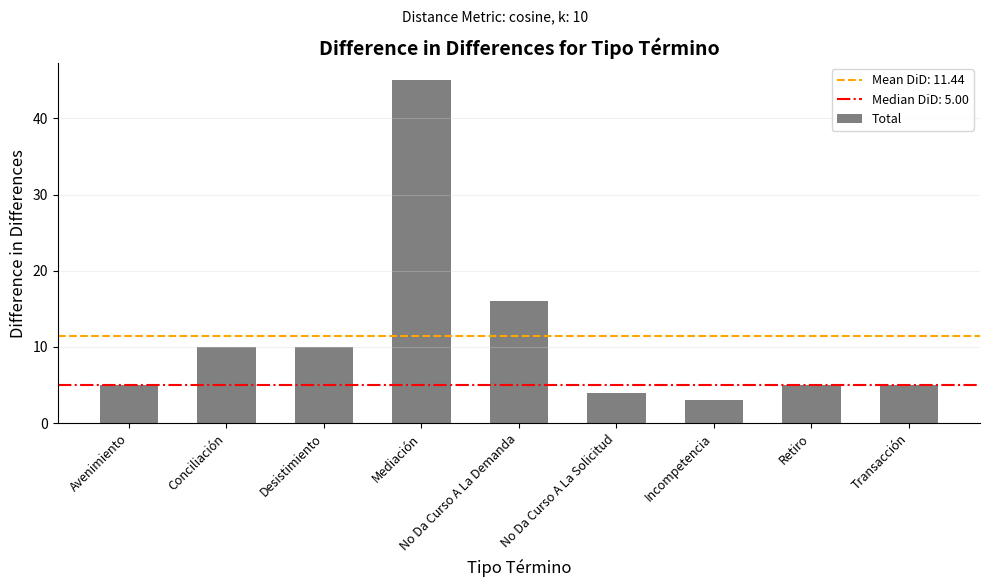

What is the difference between the values at Retiro and Mediación?

40